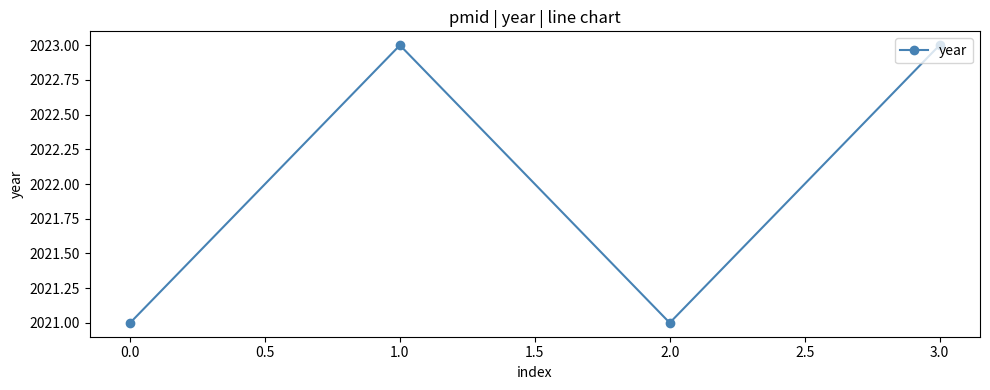

What position from the right is 1.0?

3